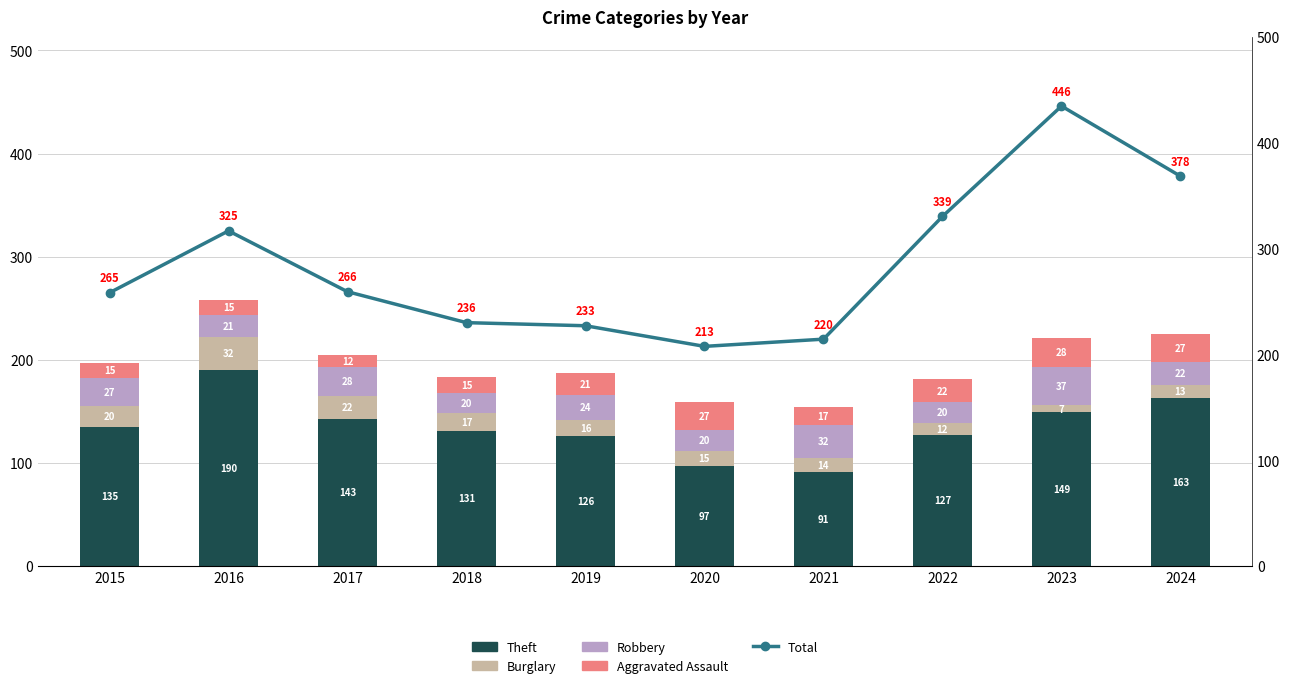

Which series has the largest total across all categories?

Total